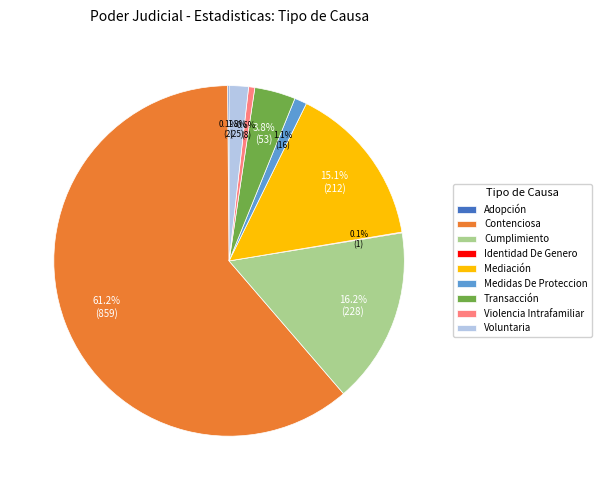

How much of the chart is everything except Medidas De Proteccion?

98.9%